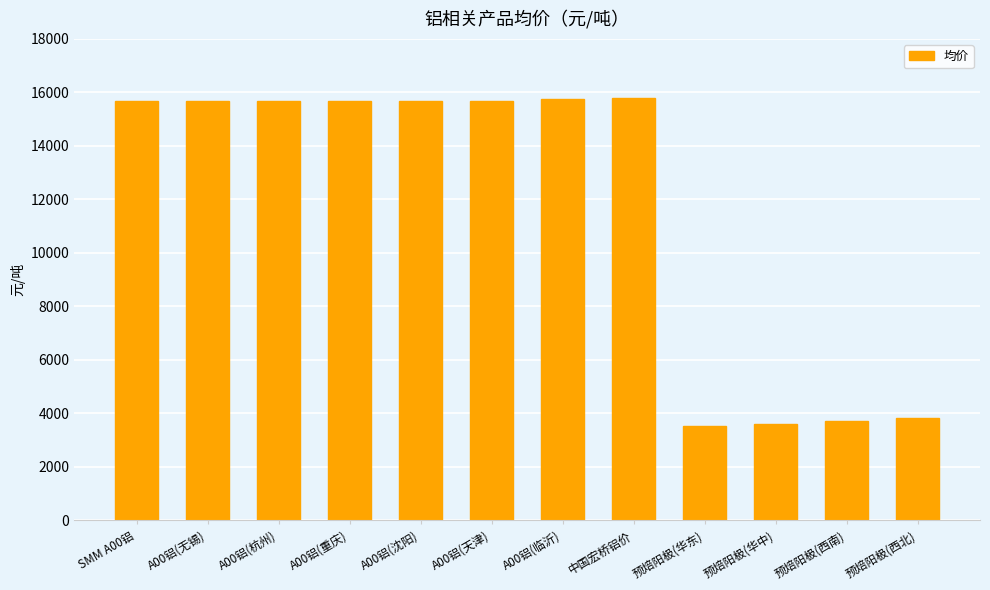

Count the number of categories in the chart.

12